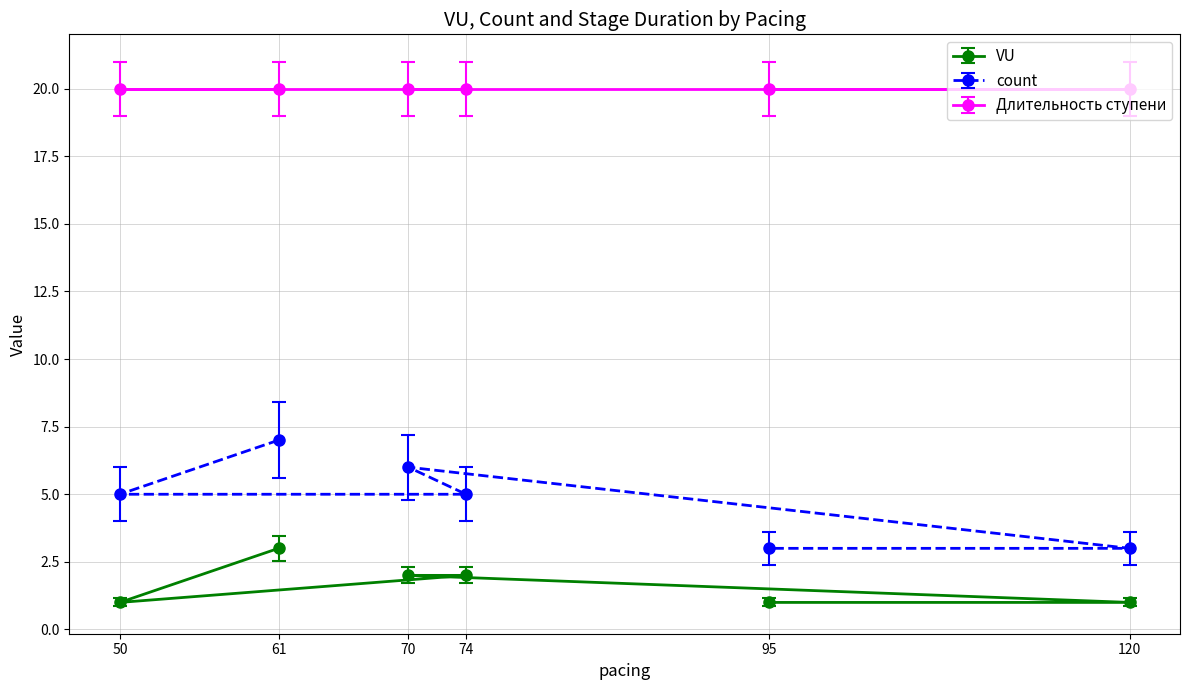

What is the average value of the count series?

5